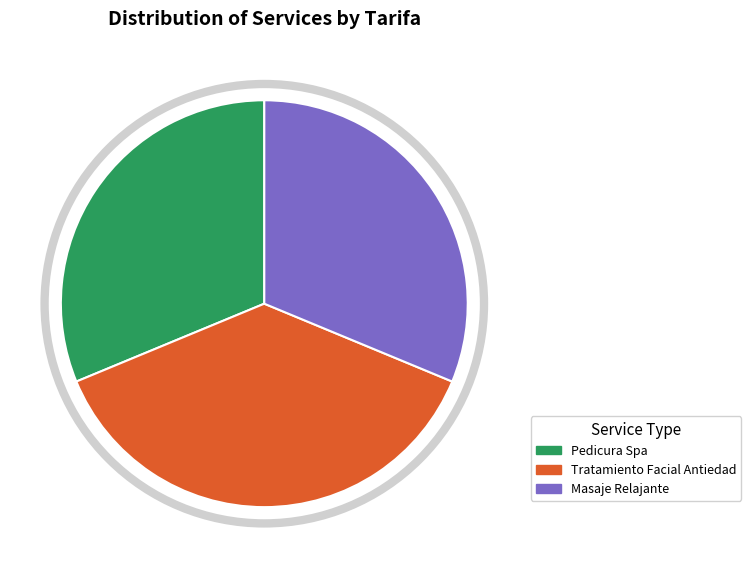

Is there any slice that represents more than half of the pie?

No